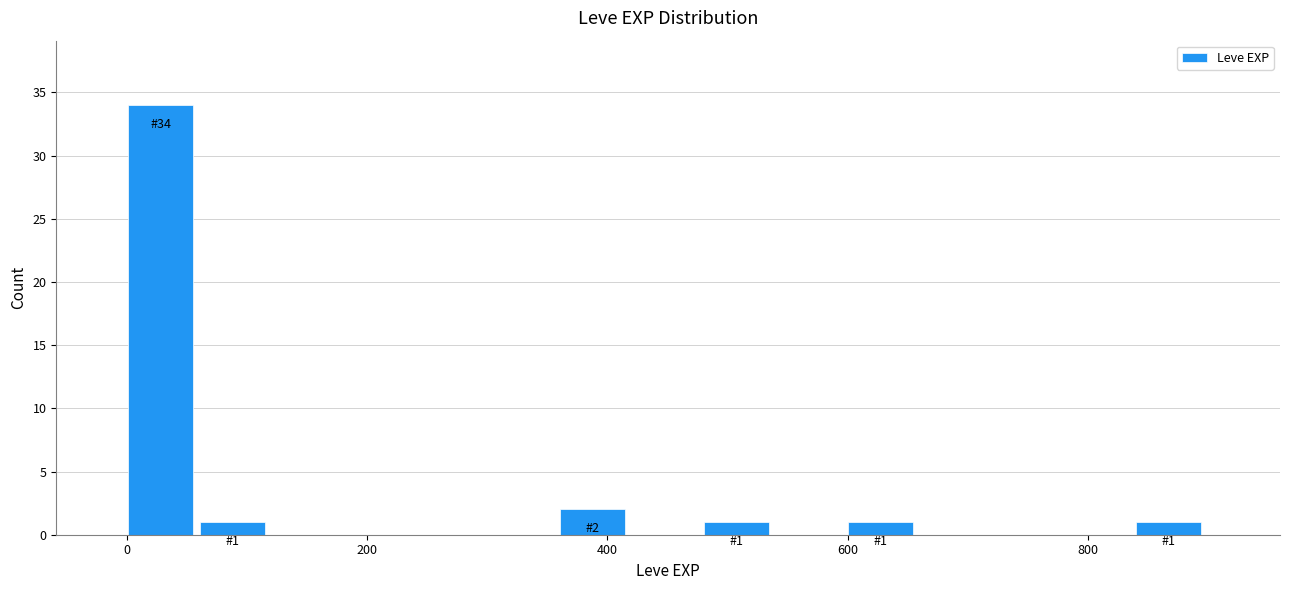

Around what value on the x-axis is the tallest bar? Give the approximate position of its centre, as read against the axis.

20